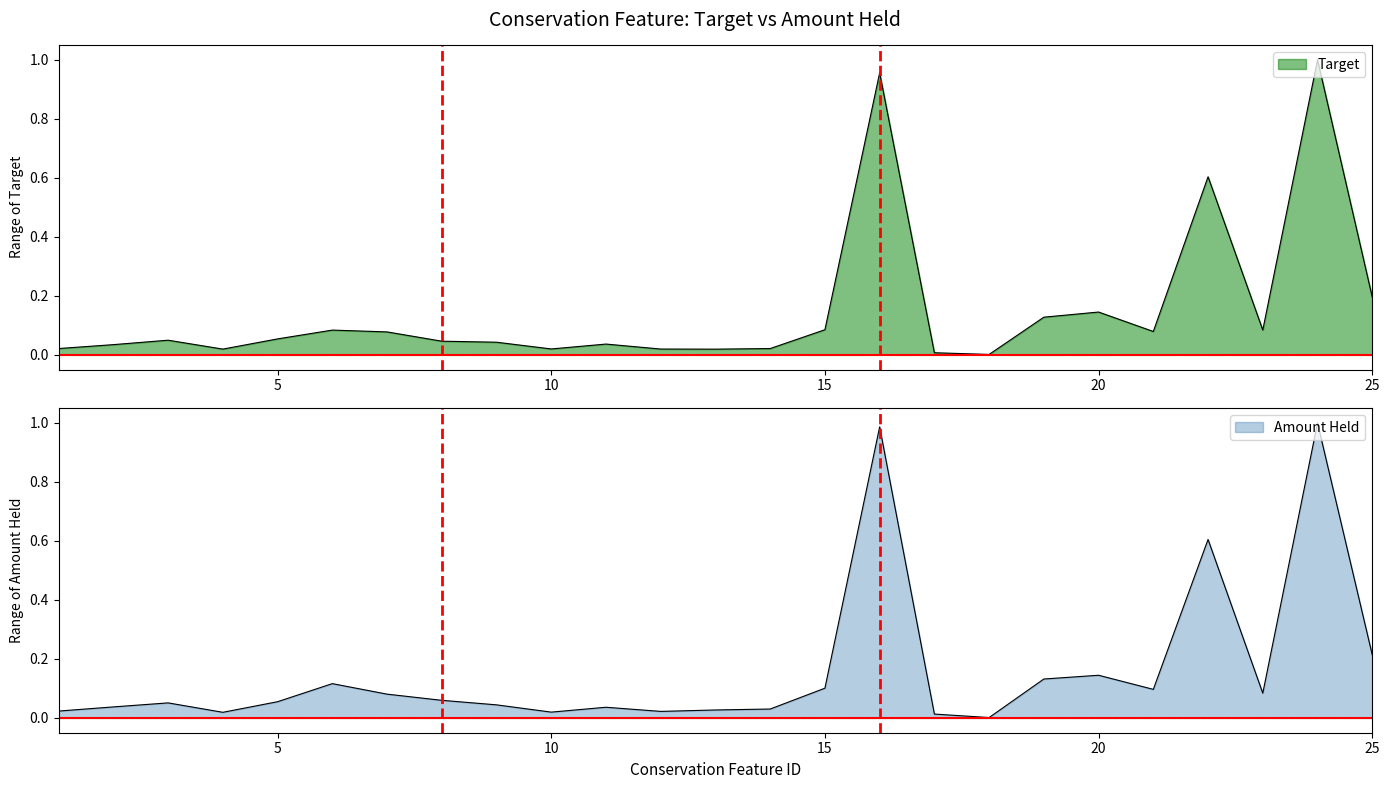

What is the value of the Target point at the 7th from the left?

0.1